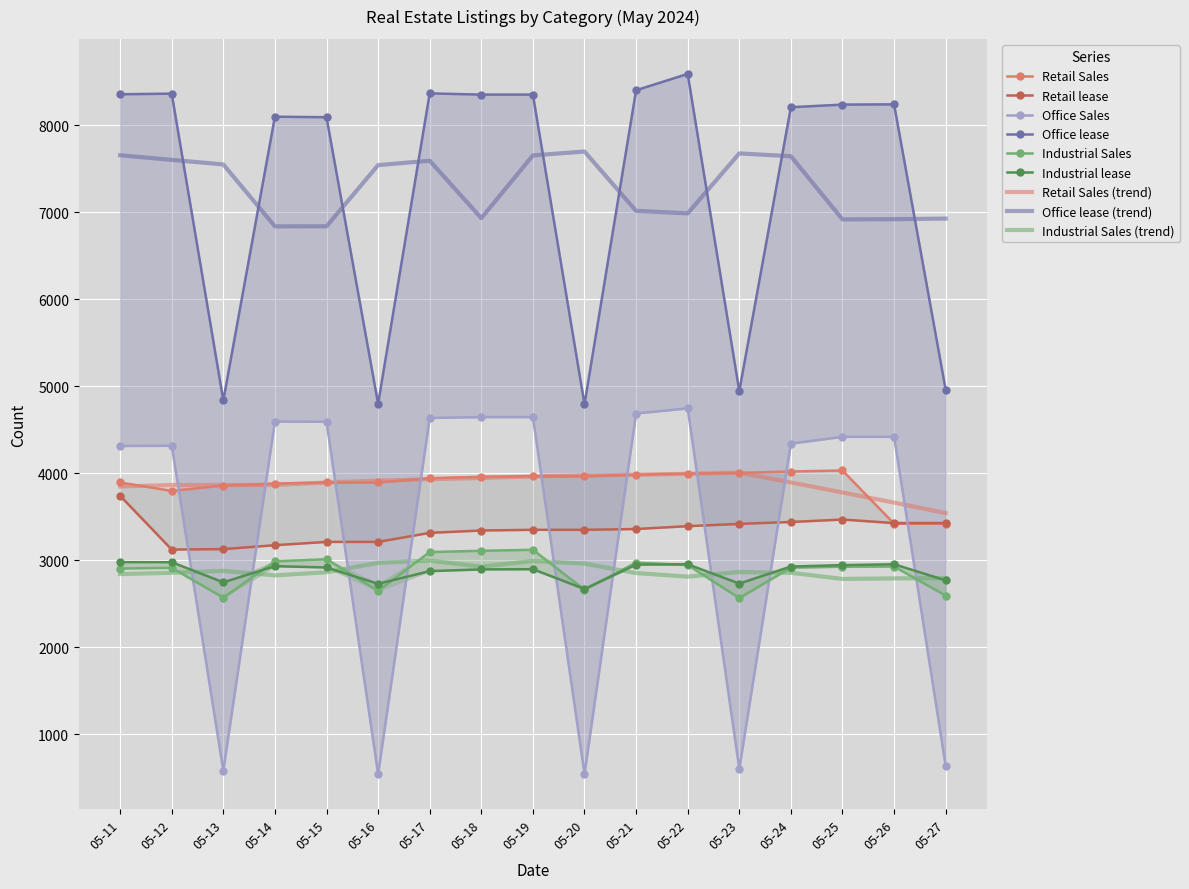

True or false: Industrial Sales and Office lease intersect in this chart.

False